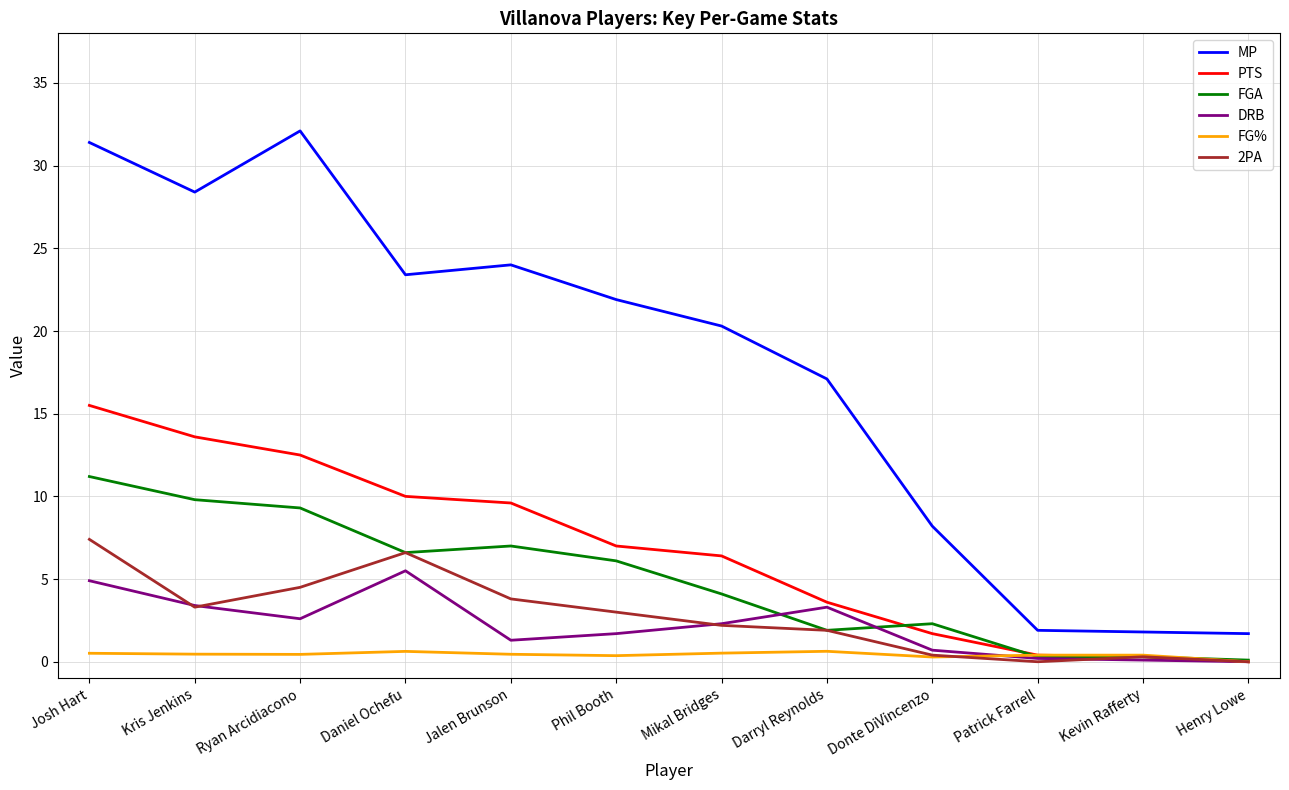

Rank the series by their maximum value, from lowest to highest.

FG%, DRB, 2PA, FGA, PTS, MP